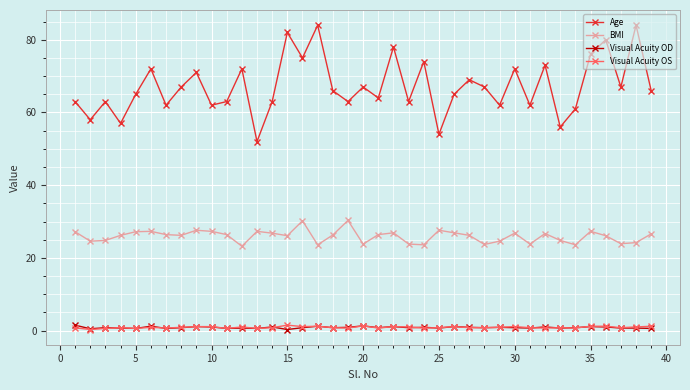

Which series has the largest range (max minus min)?

Age